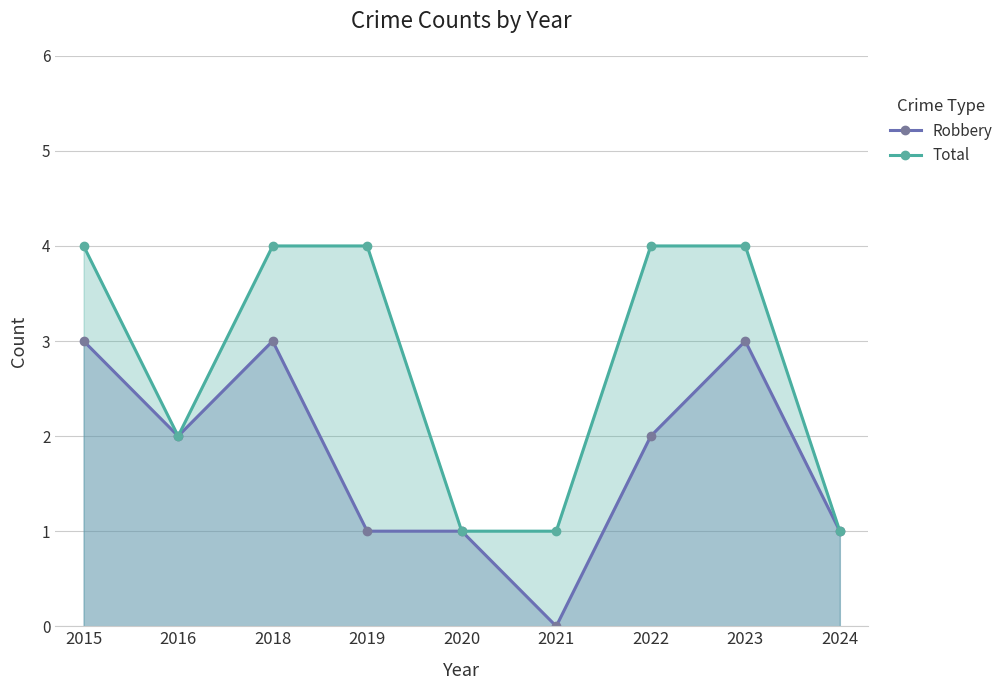

What is the spread (max minus min) of values at 2022?

2